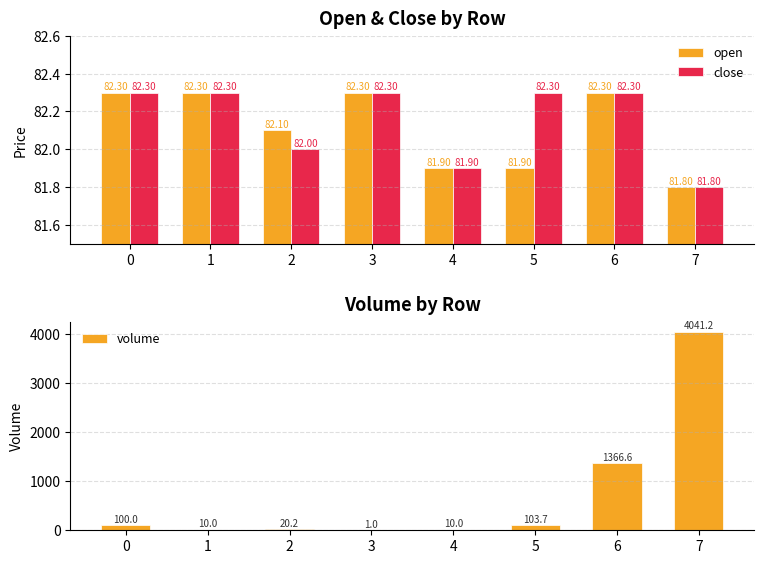

What is the approximate value of close at 5?

82.3